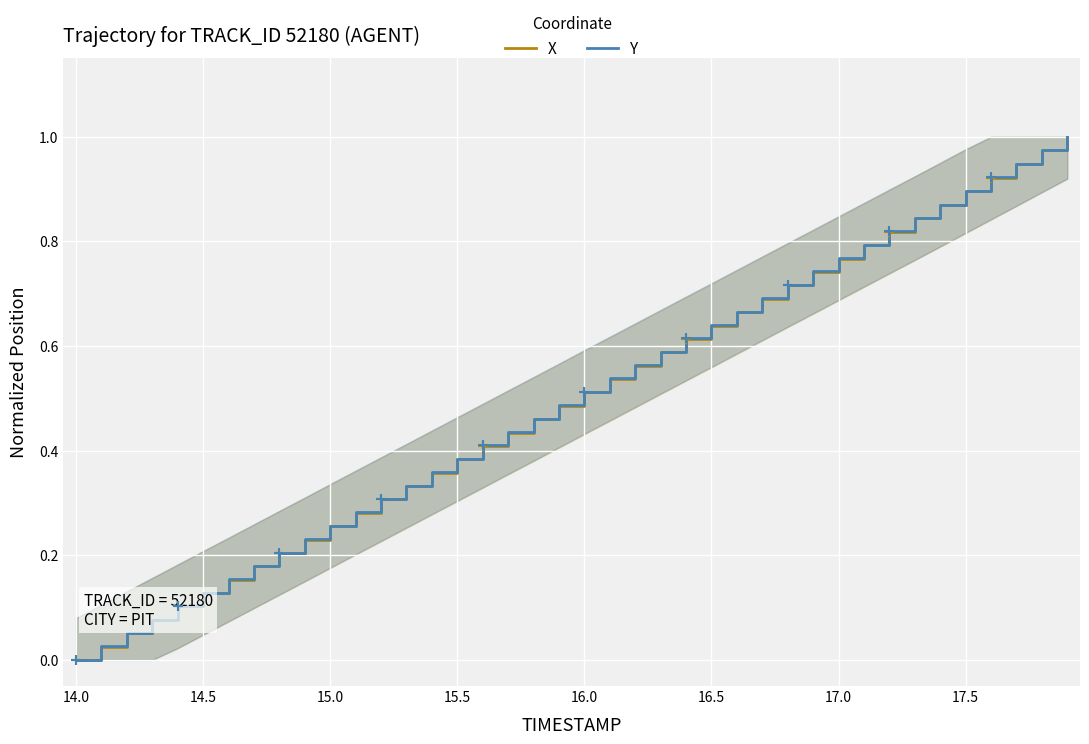

True or false: Y has a value of 0.9 at 17.5.

True